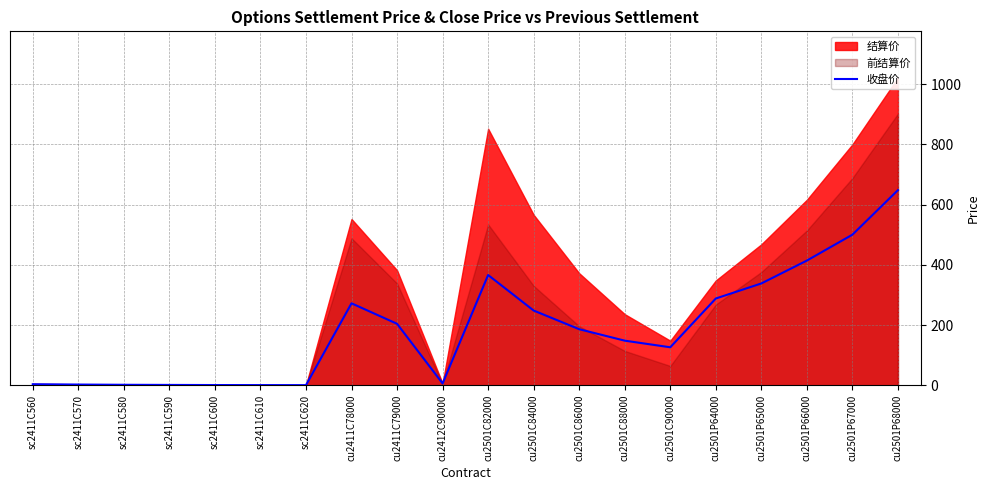

What is the difference between the values at sc2411C570 and cu2501C90000?

123.8